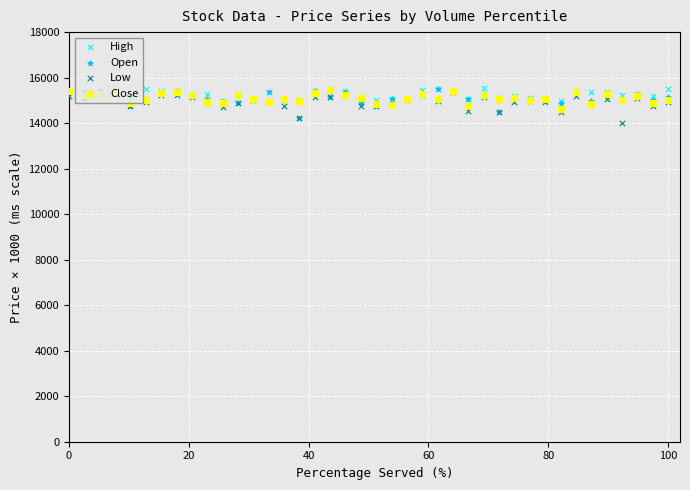

Which series reaches the maximum Y coordinate?

High